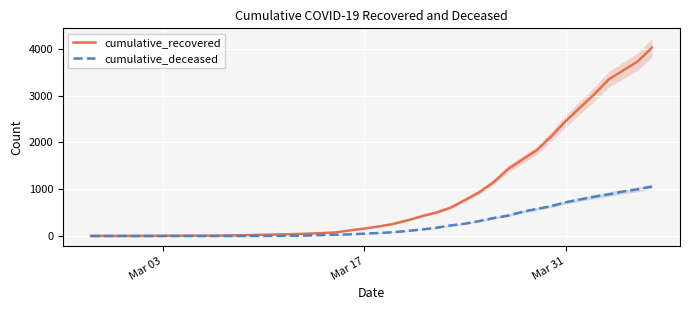

List the series in order of their overall mean, highest first.

cumulative_recovered, cumulative_deceased